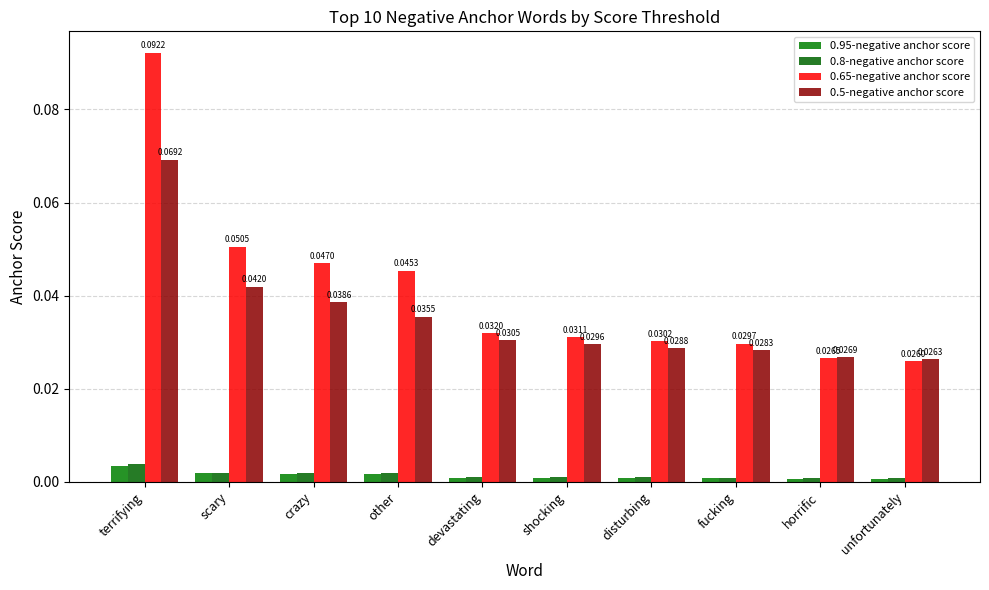

Is the value of 0.8-negative anchor score at other greater than the value of 0.5-negative anchor score at devastating?

No